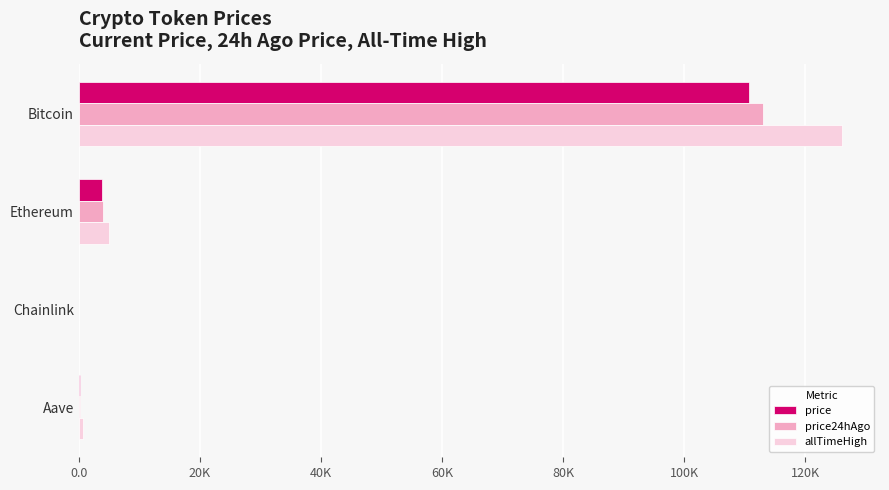

What are all the series names shown in the legend?

price, price24hAgo, allTimeHigh